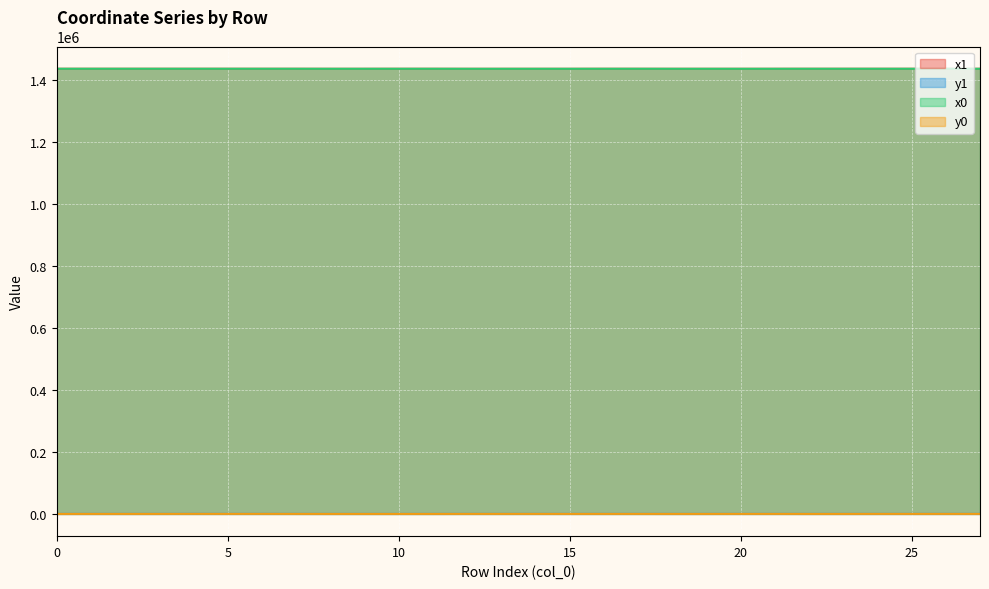

How many data points in y0 are above 72?

15